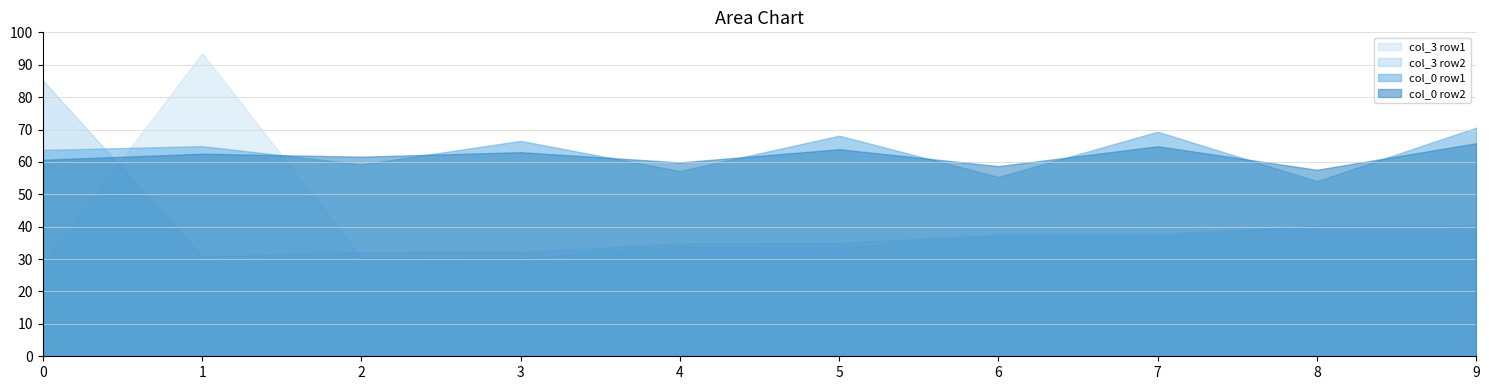

Which series has the widest spread of values?

col_3 row1